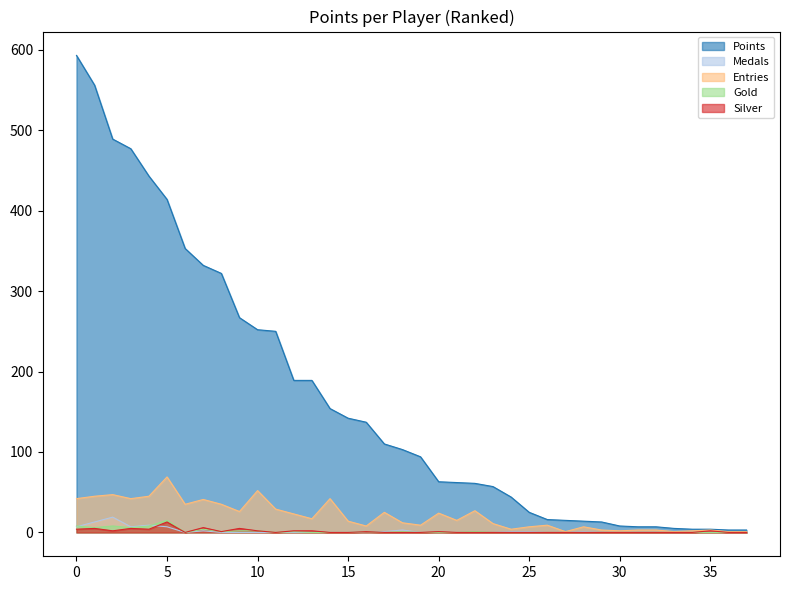

True or false: Points and Silver cross at least once.

False